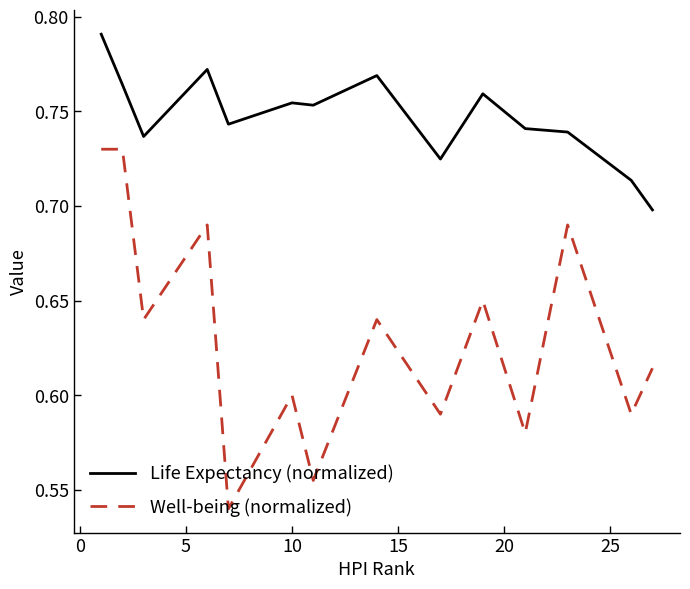

Which series has the largest total across all categories?

Life Expectancy (normalized)